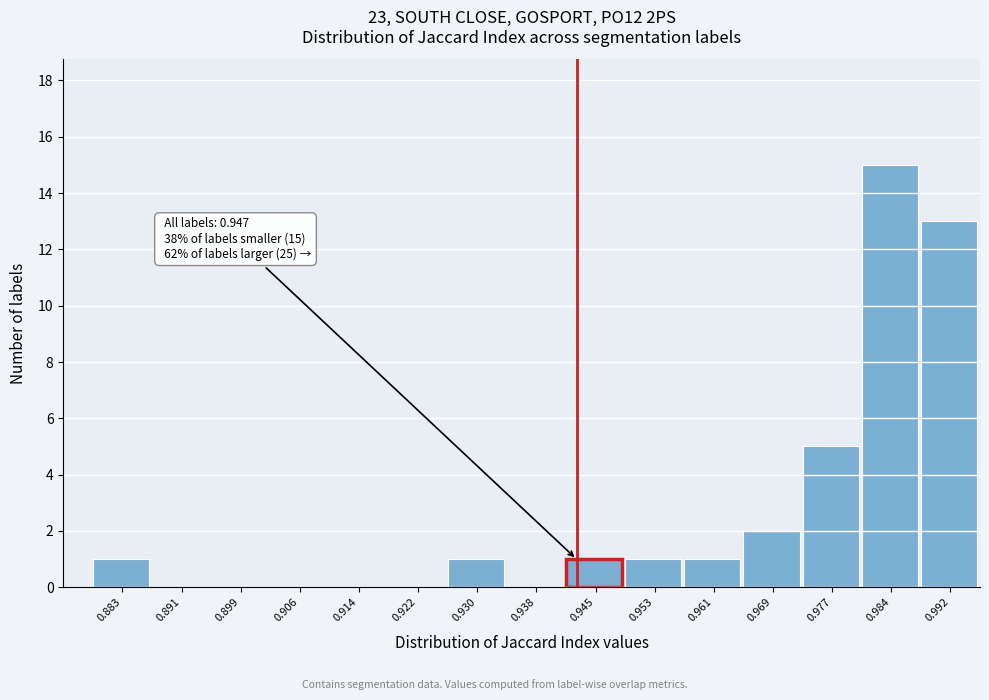

Reading left to right, extract all data points from this chart.

0.883=1	0.891=0	0.899=0	0.906=0	0.914=0	0.922=0	0.930=1	0.938=0	0.945=1	0.953=1	0.961=1	0.969=2	0.977=5	0.984=15	0.992=13